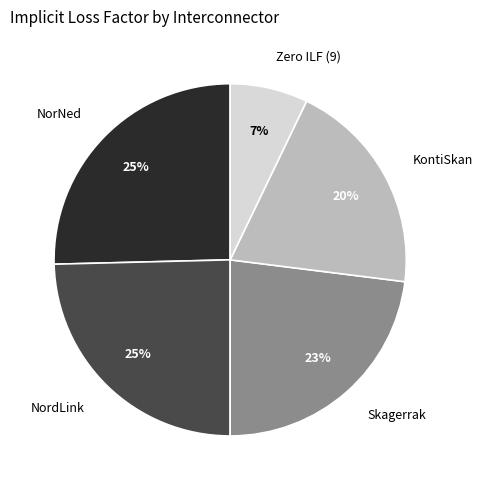

How many segments does this pie chart have?

5